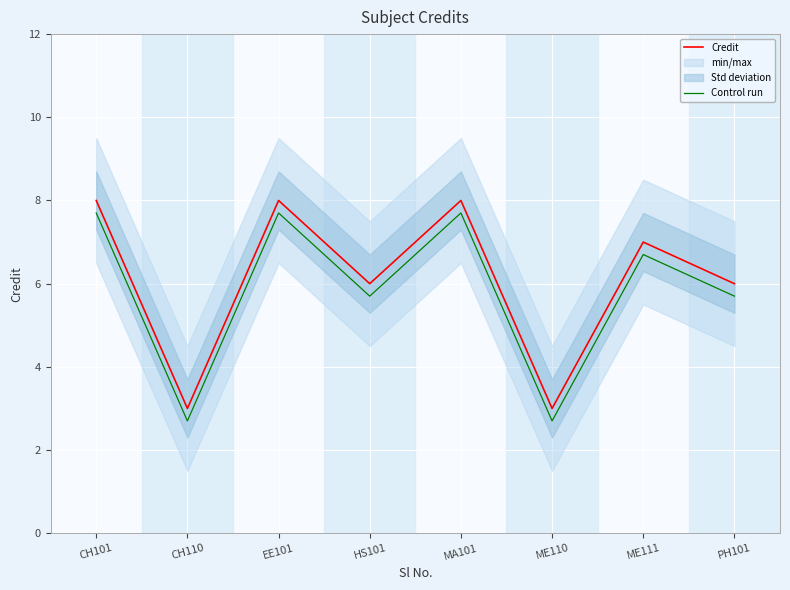

Read the Control run value at ME110.

2.7